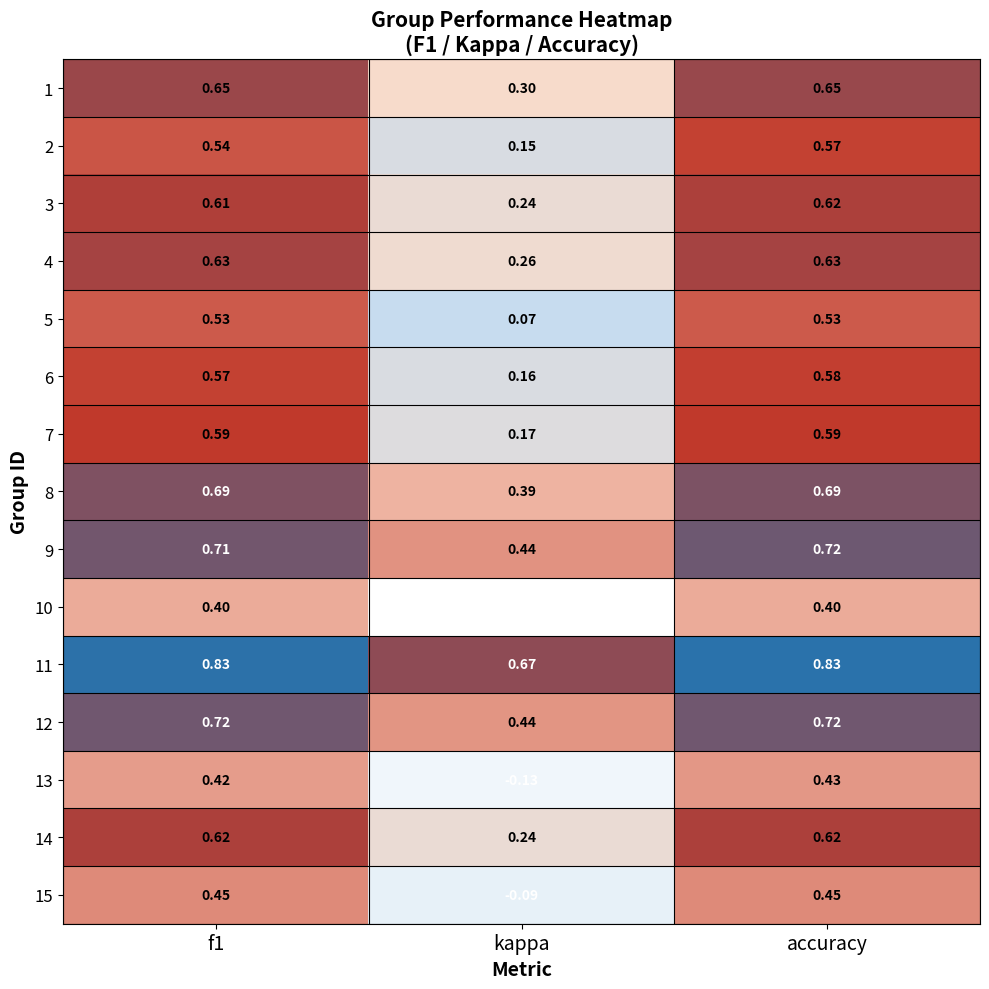

At which category does the chart reach its minimum across all series?

kappa